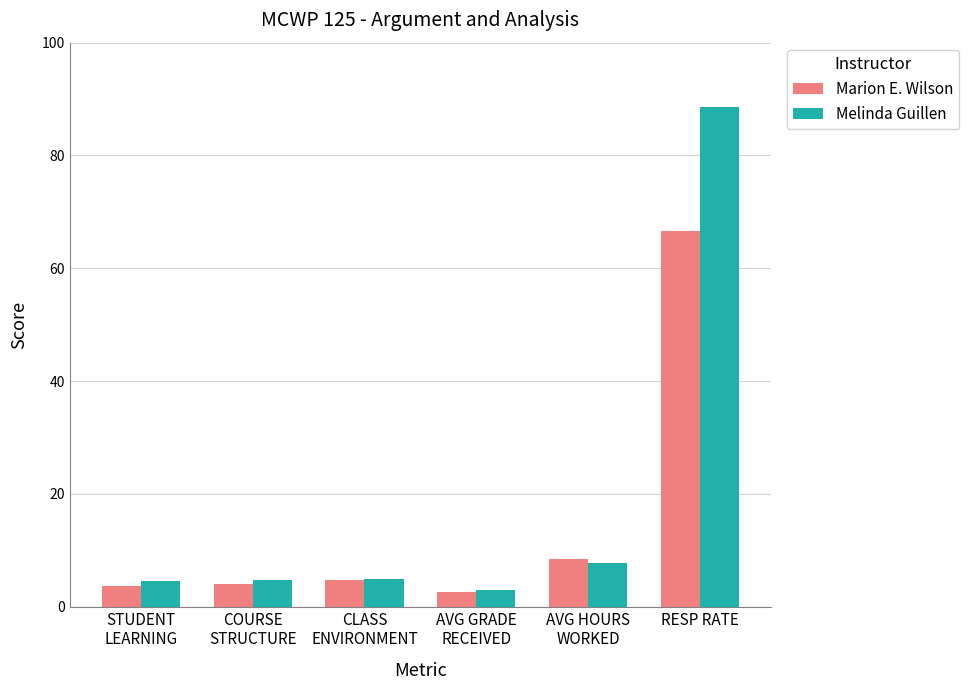

What is the difference between the maximum and minimum values in the Melinda Guillen series?

85.5